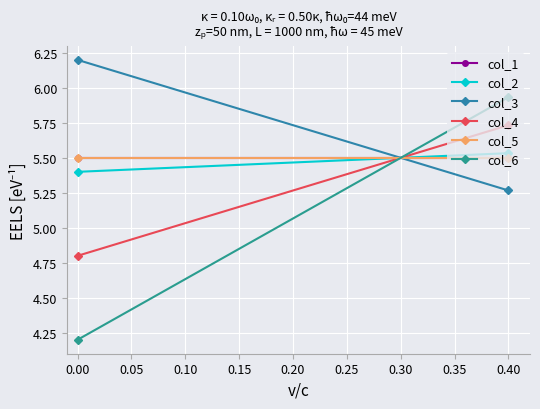

What value does the col_1 series have at 0.40?

5.5